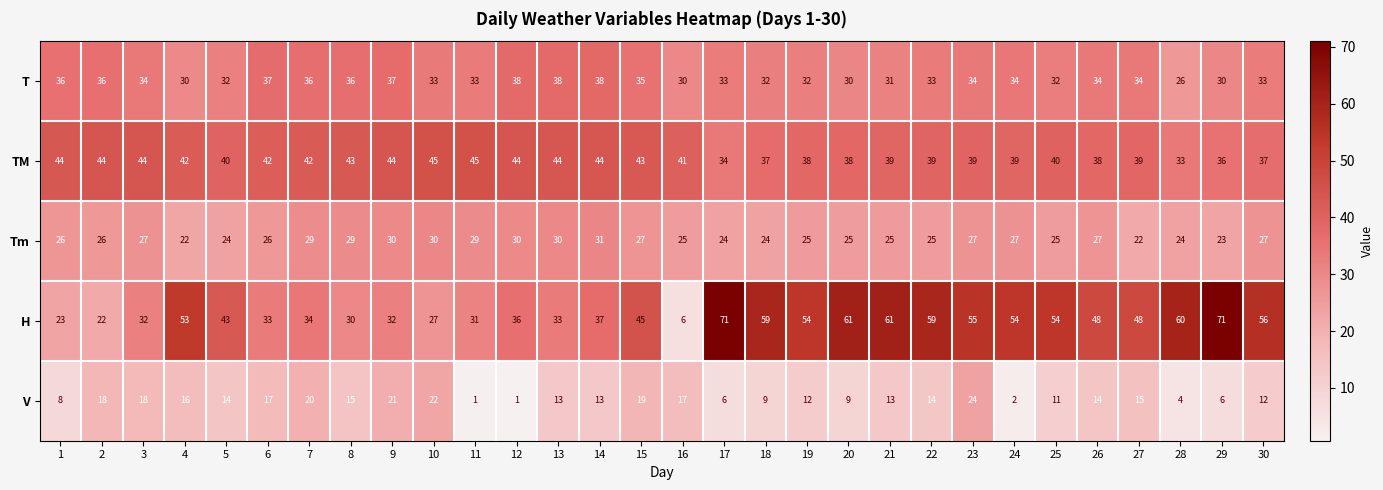

What is the sum of the H values at 24 and 14?

91